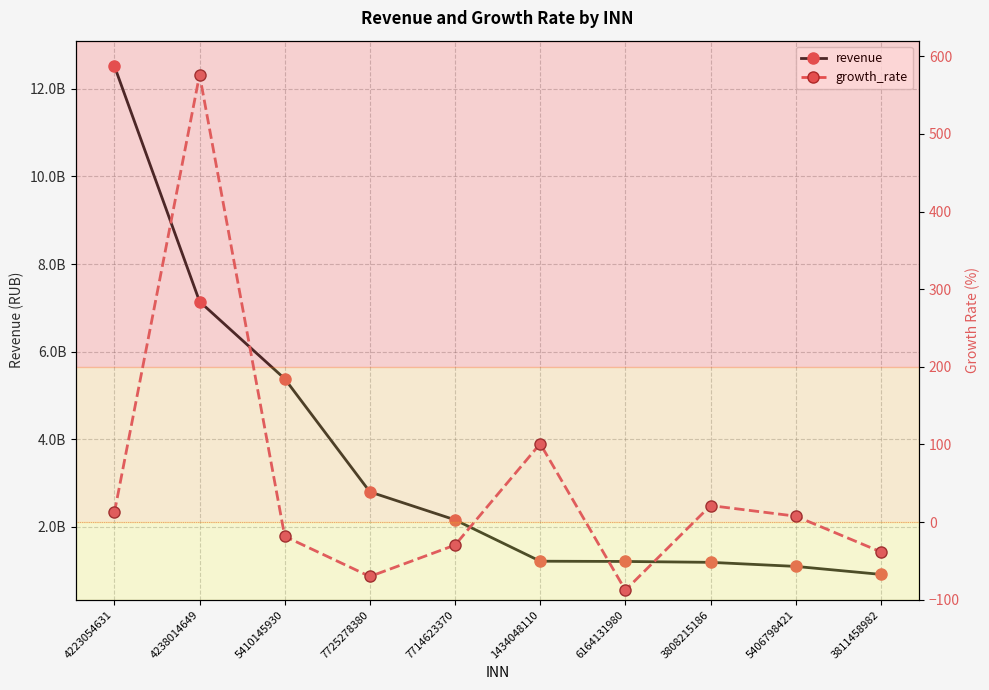

Rank the series by their average value, from lowest to highest.

growth_rate, revenue